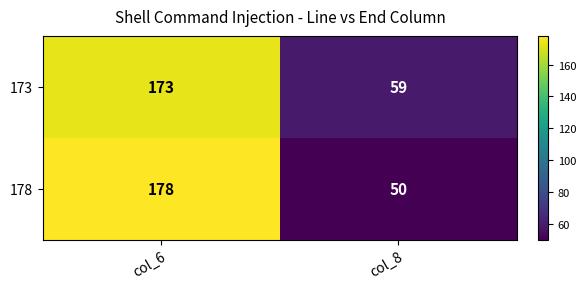

At which category is the sum across all series the highest?

col_6